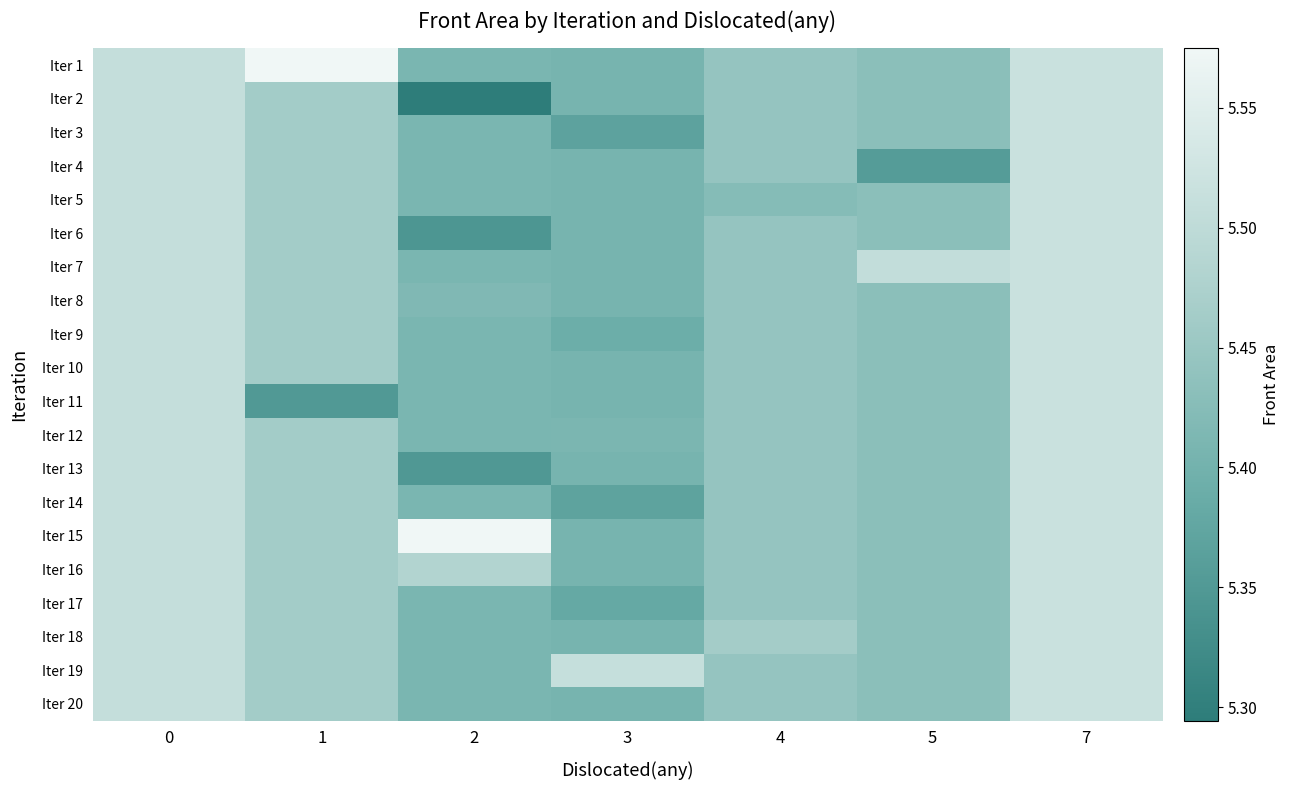

At which category is the sum across all series the highest?

7